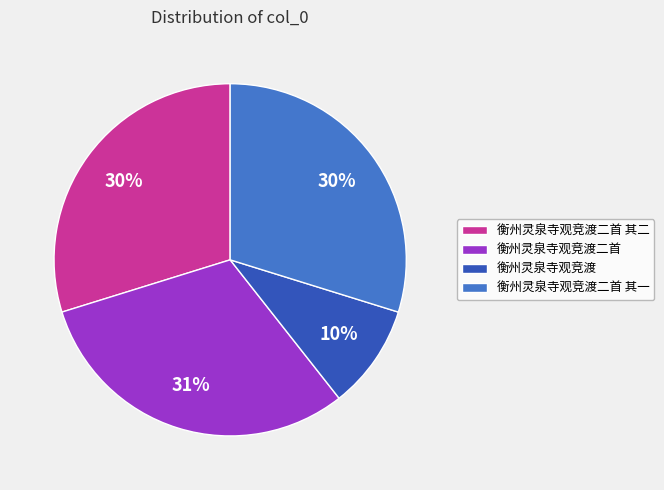

How many slices are in this pie chart?

4